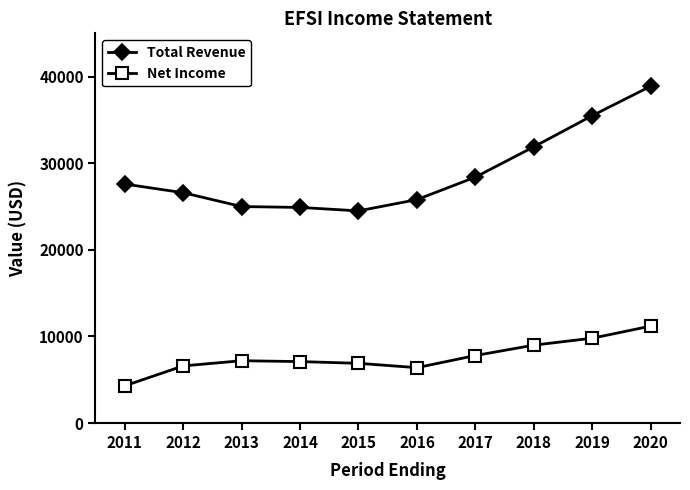

True or false: Net Income has more than 0 points higher than both neighbors.

True